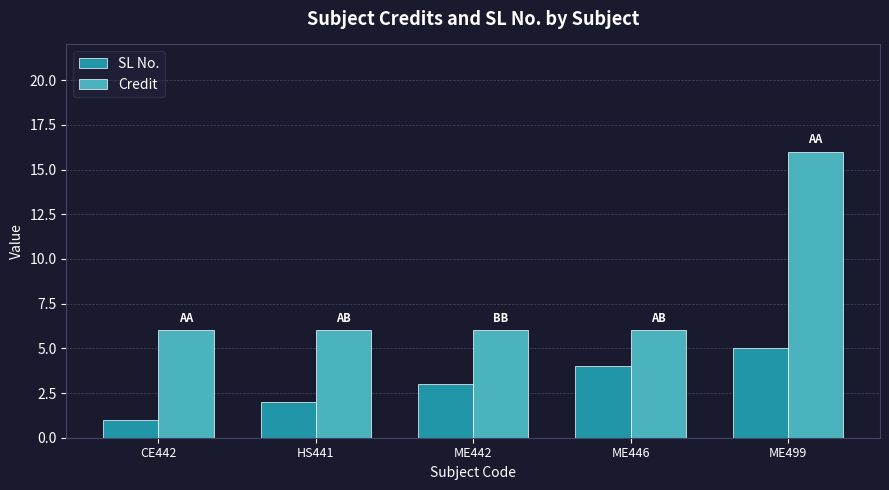

How many bars are there in total?

10